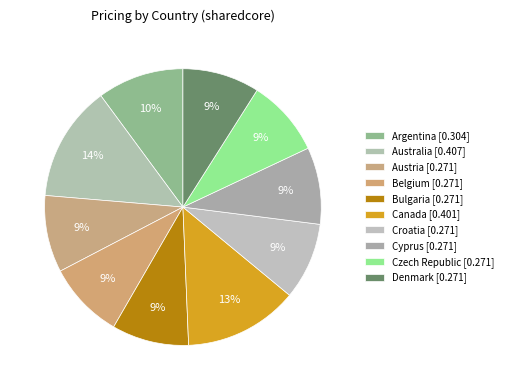

Which slice is the smallest?

Austria